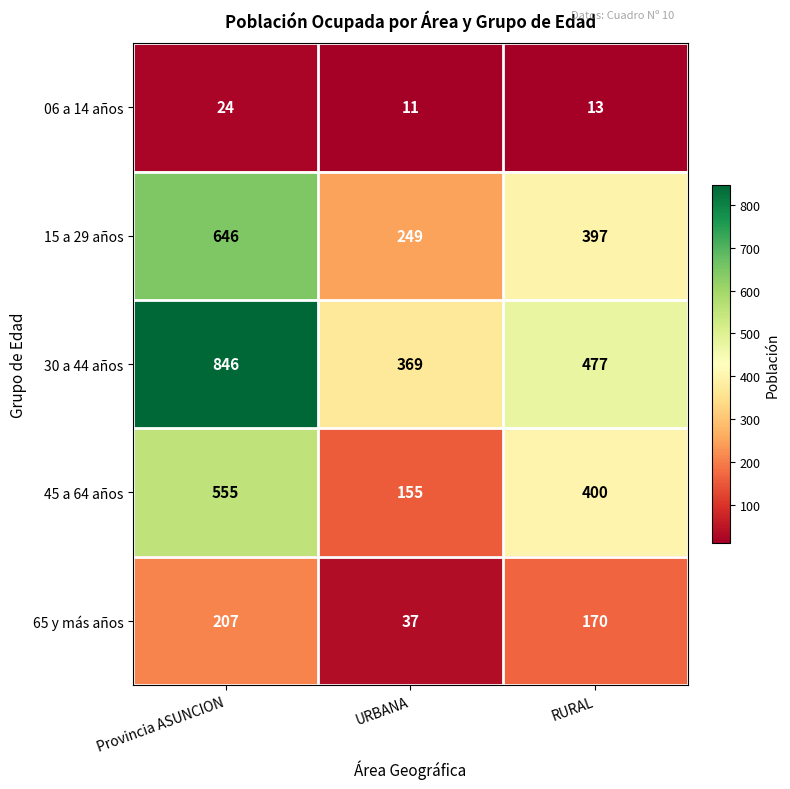

Which series has the largest range (max minus min)?

30 a 44 años